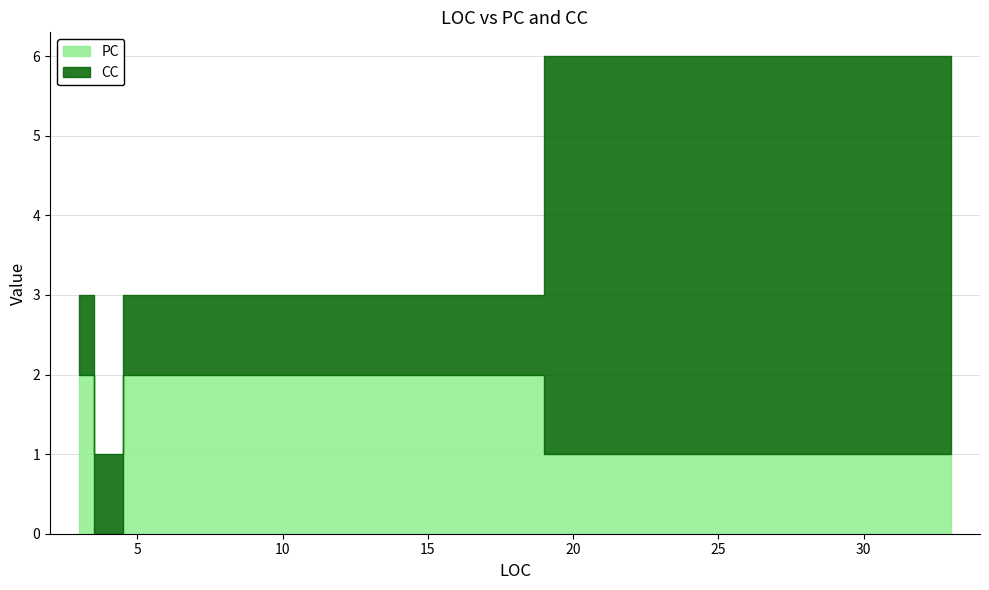

True or false: CC and PC intersect in this chart.

True